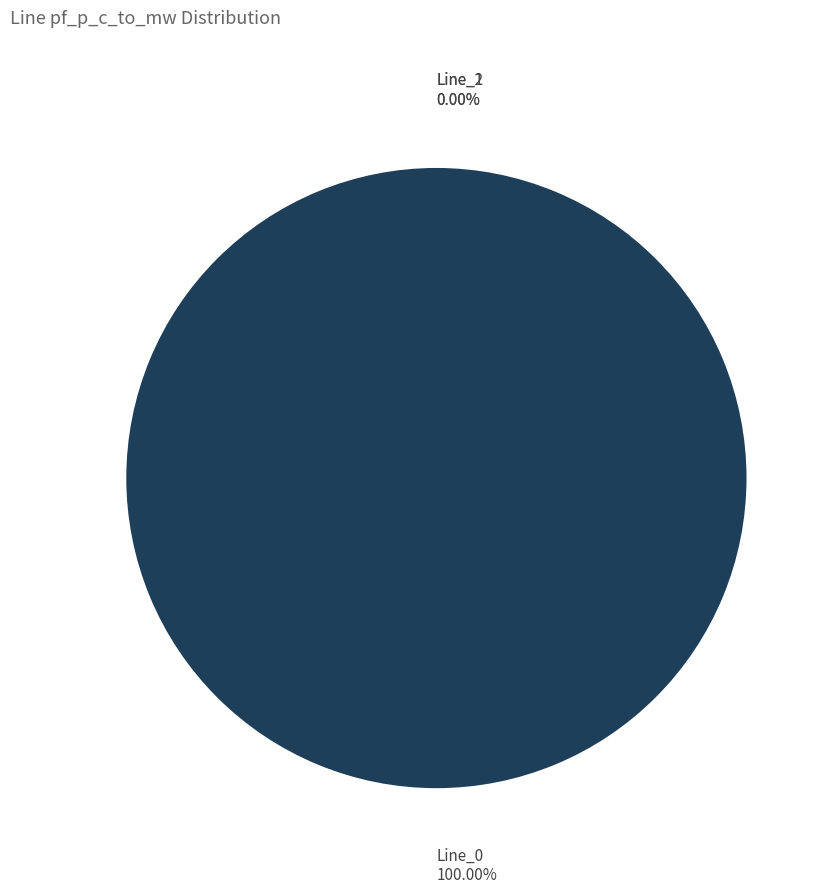

To the nearest percent, what is the combined percentage of Line_0 and Line_1?

100%